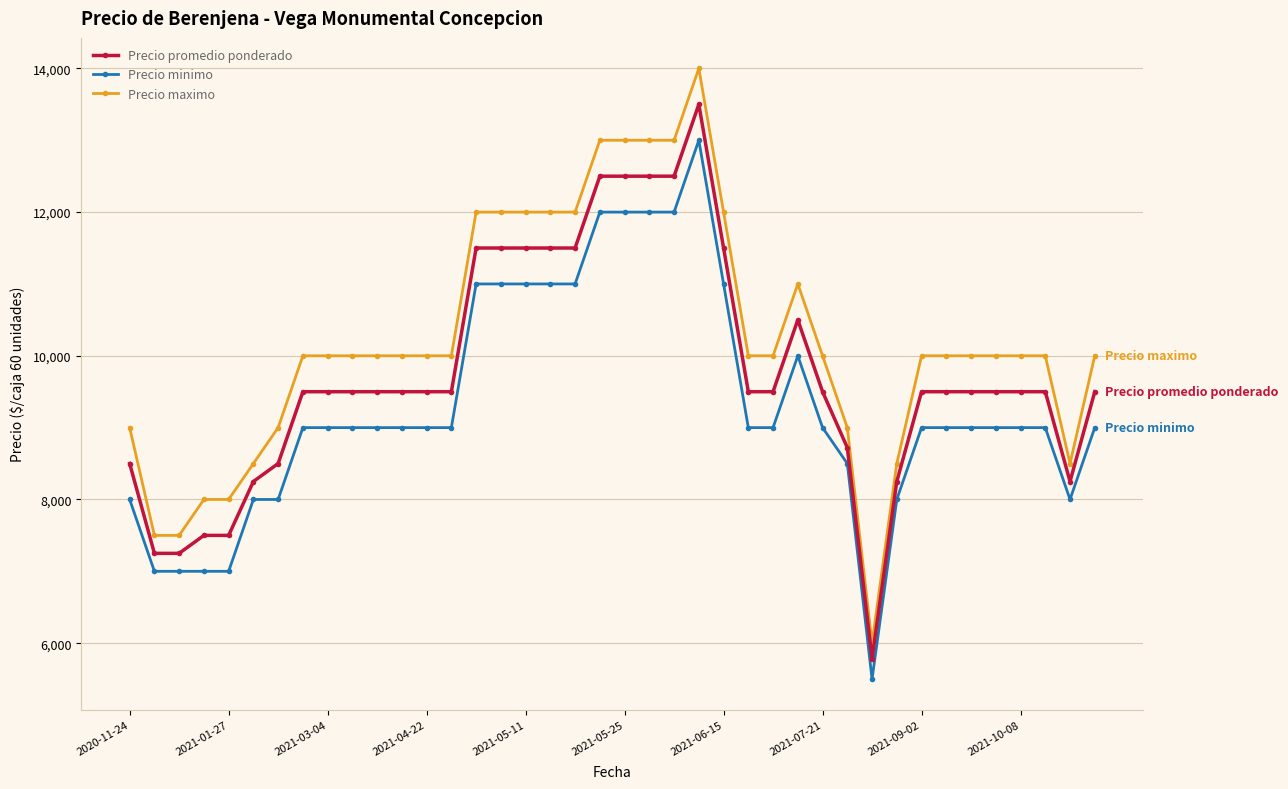

How many data points in Precio promedio ponderado are less than 9500?

11